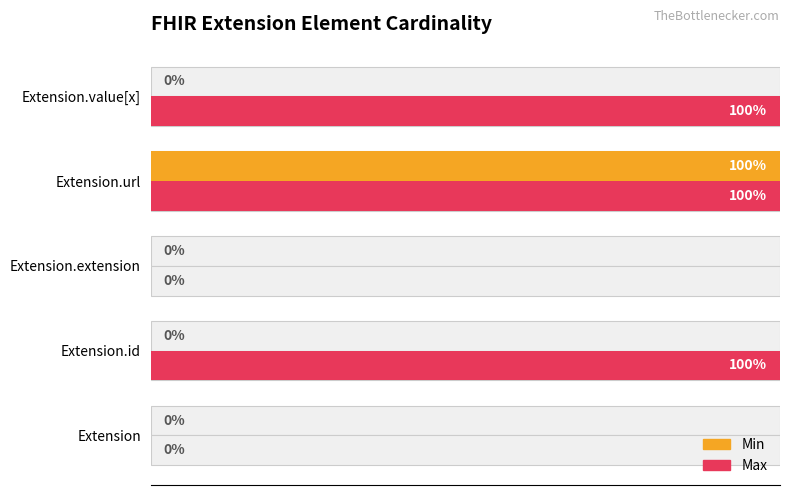

Rank the series by their maximum value, from lowest to highest.

Min, Max